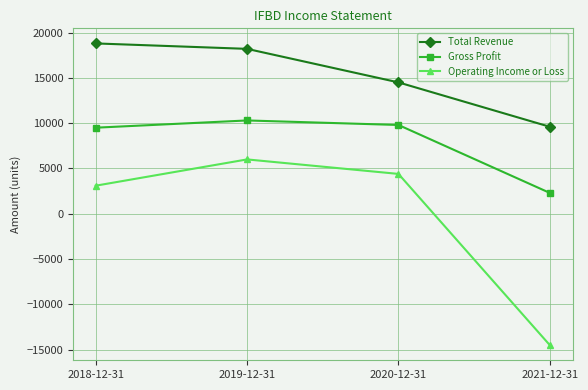

What are all the series names shown in the legend?

Total Revenue, Gross Profit, Operating Income or Loss